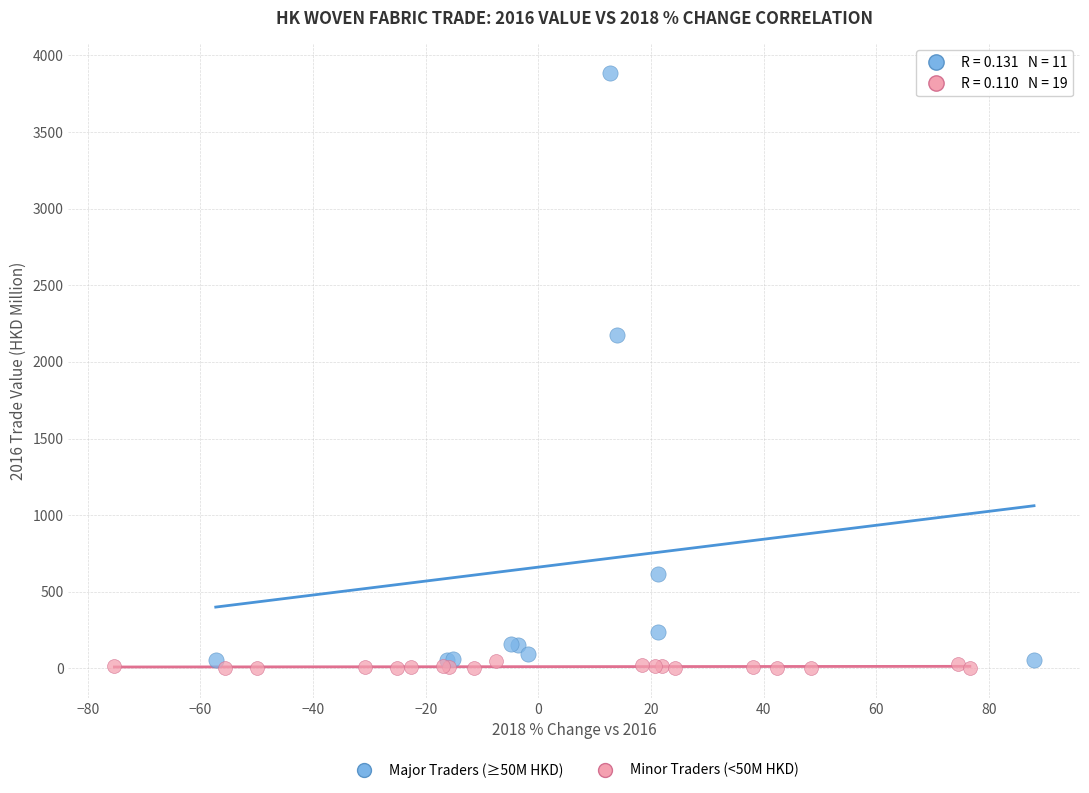

Which series has the largest Y range (max minus min)?

Major Traders (≥50M HKD)